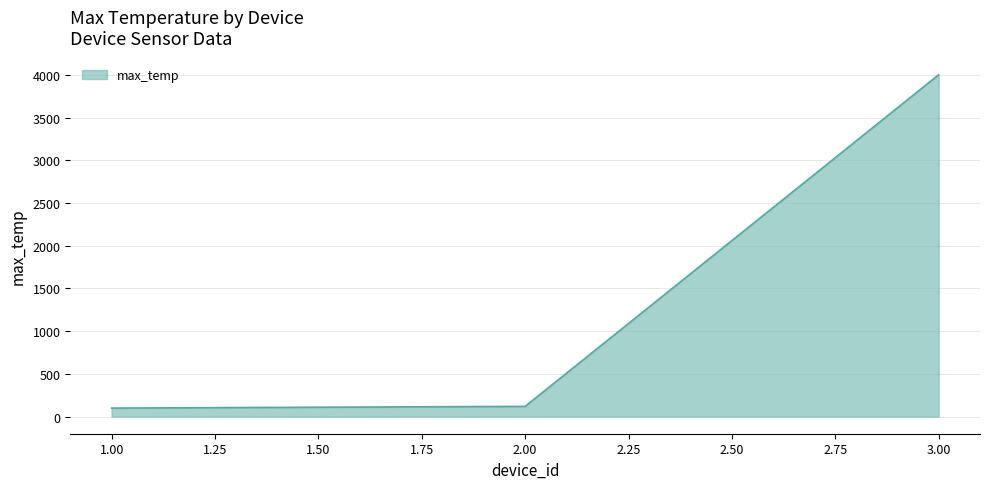

Is it true that the value at 1.00 is 100?

True